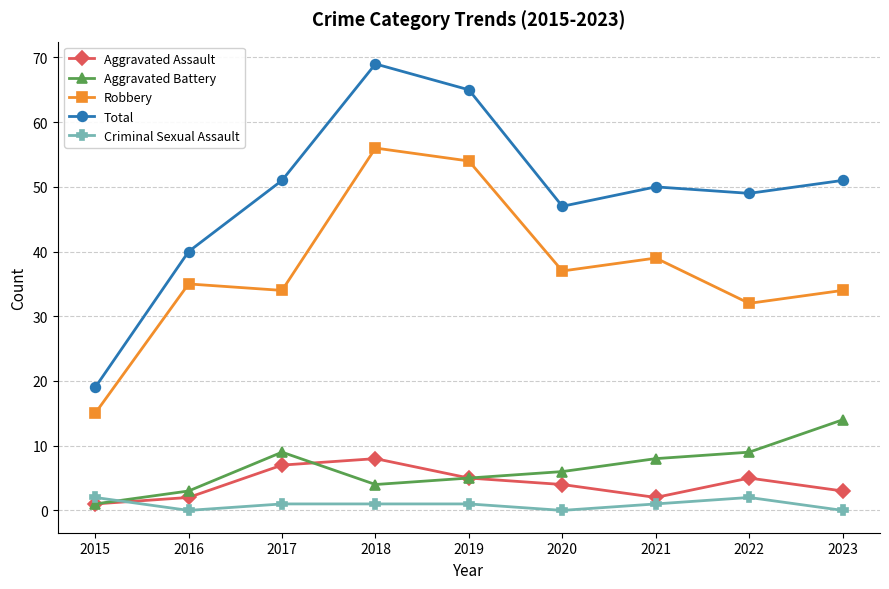

How many interior local valleys does the Aggravated Battery series have?

1